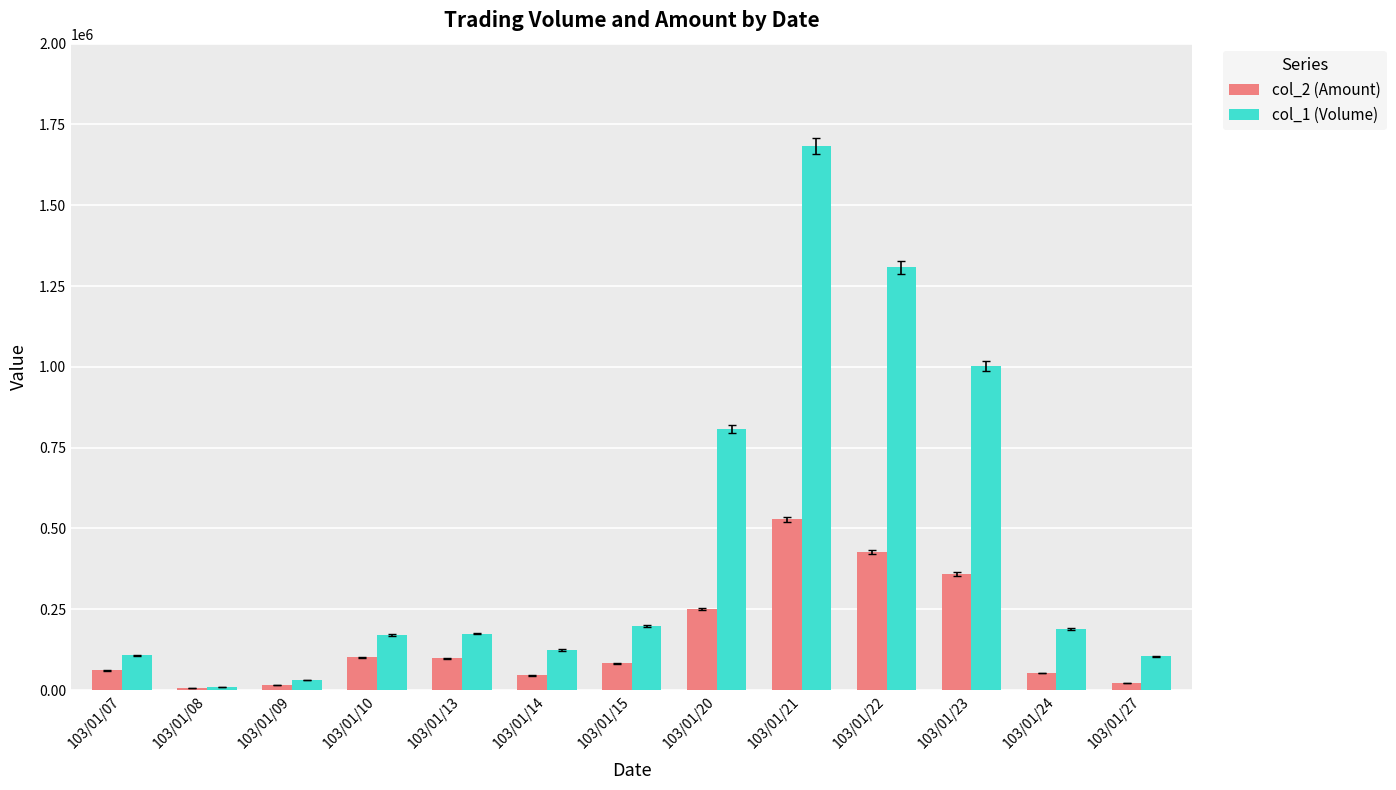

At which category is the sum across all series the highest?

103/01/21